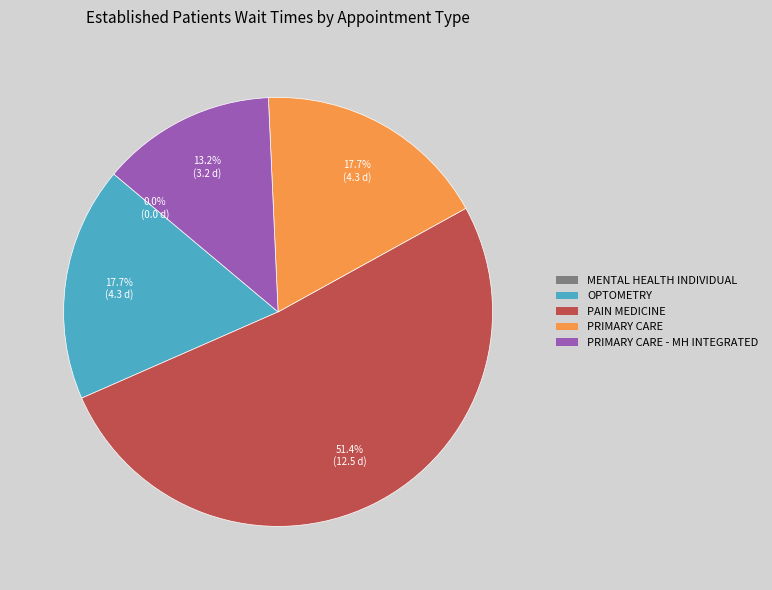

To the nearest percent, what is the combined percentage of OPTOMETRY and PRIMARY CARE?

35%